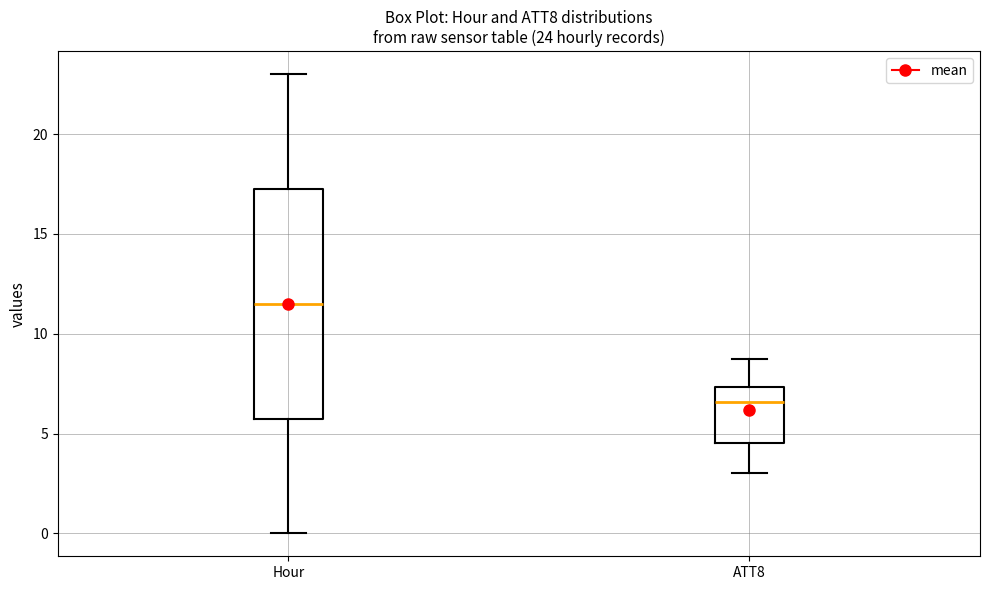

Which box's median line is the highest?

Hour